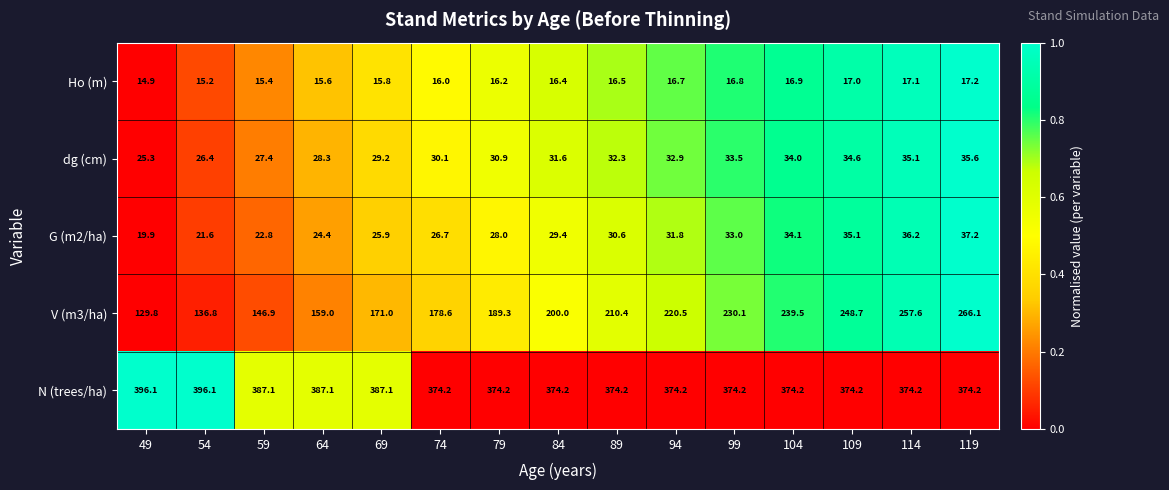

How many series are shown in this chart?

5